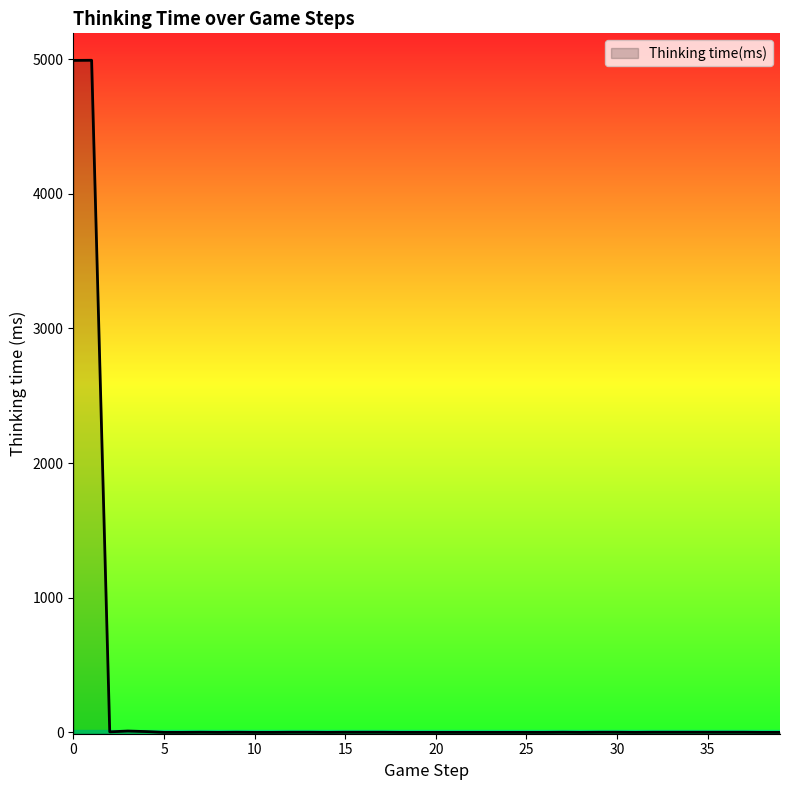

Where is the first local maximum?

1